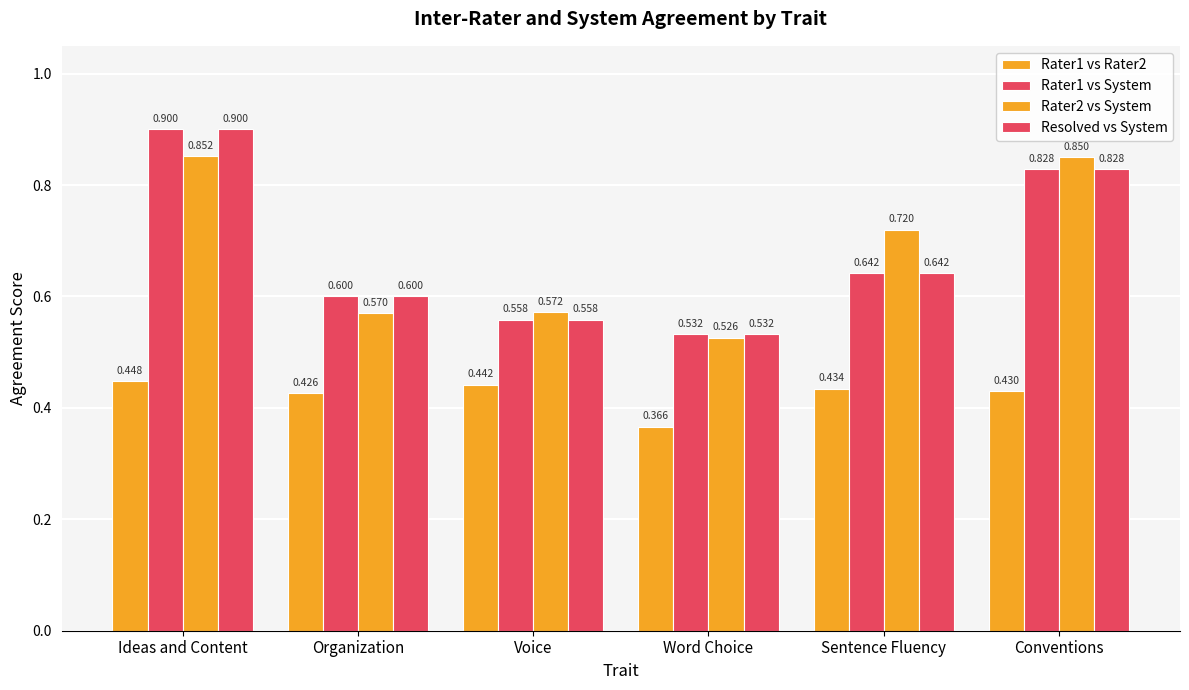

Are the bars grouped side by side (vs. stacked)?

Yes